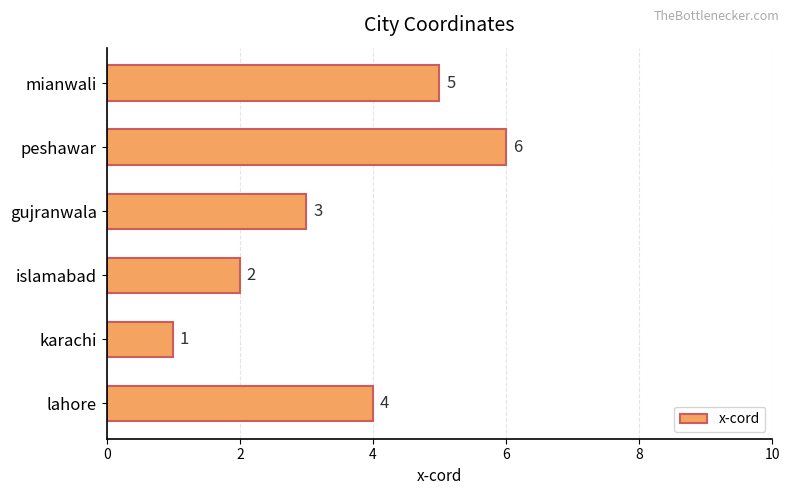

True or false: the data shows 3 at gujranwala.

True